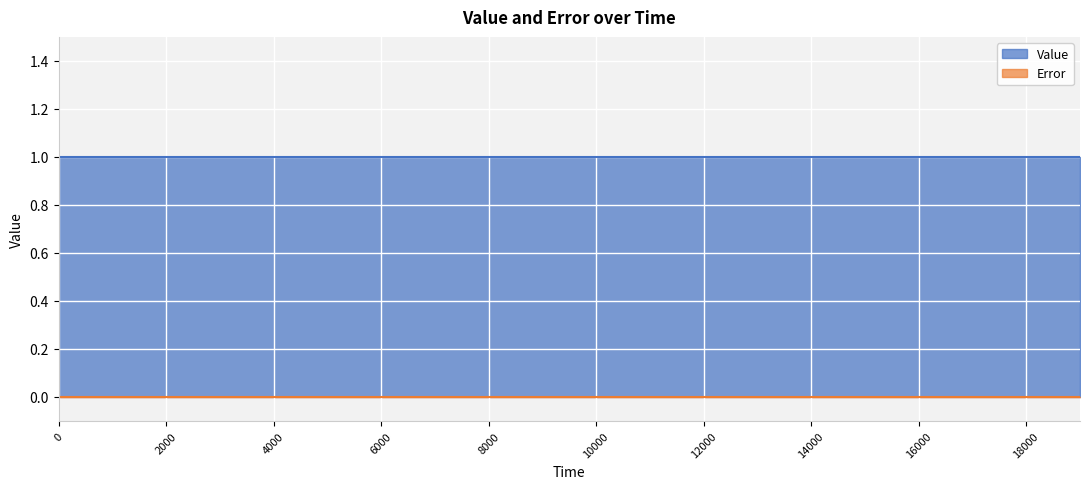

Reading right to left, list all the values displayed in this chart.

Value: 19000=1	18000=1	17000=1	16000=1	15000=1	14000=1	13000=1	12000=1	11000=1	10000=1	9000=1	8000=1	7000=1	6000=1	5000=1	4000=1	3000=1	2000=1	1000=1	0=1
Error: 19000=0	18000=0	17000=0	16000=0	15000=0	14000=0	13000=0	12000=0	11000=0	10000=0	9000=0	8000=0	7000=0	6000=0	5000=0	4000=0	3000=0	2000=0	1000=0	0=0